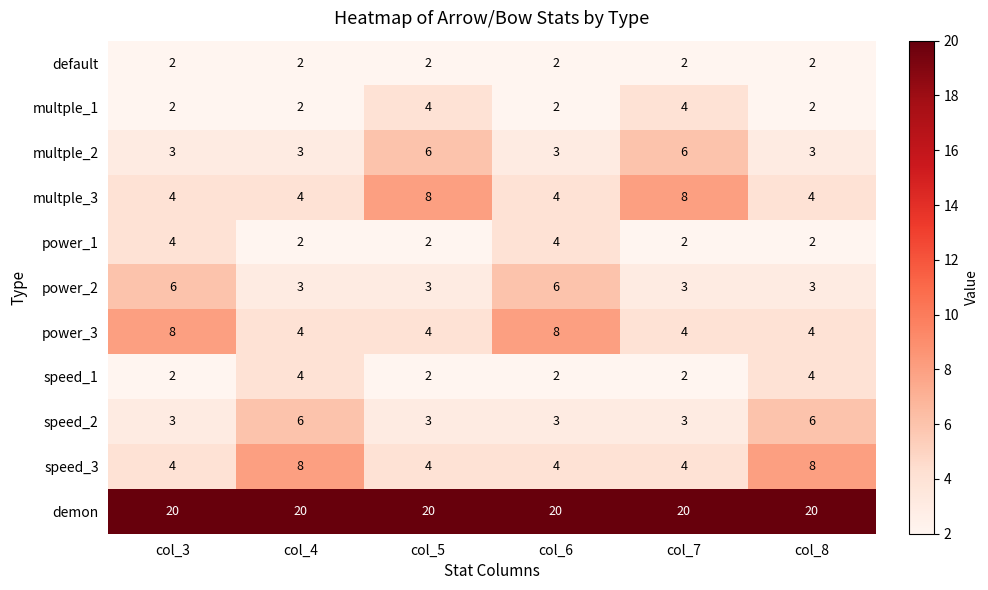

What is the sum of all multple_2 values?

24